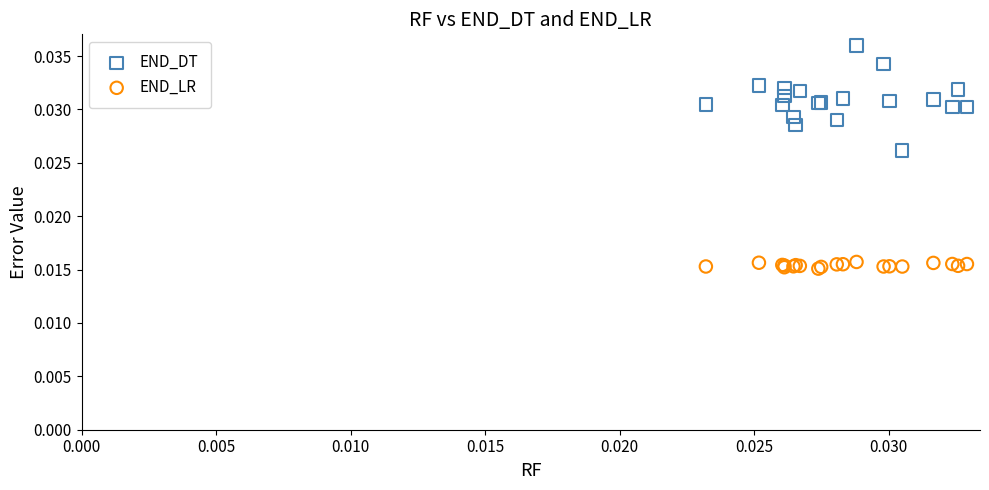

Which series reaches the minimum Y coordinate?

END_LR